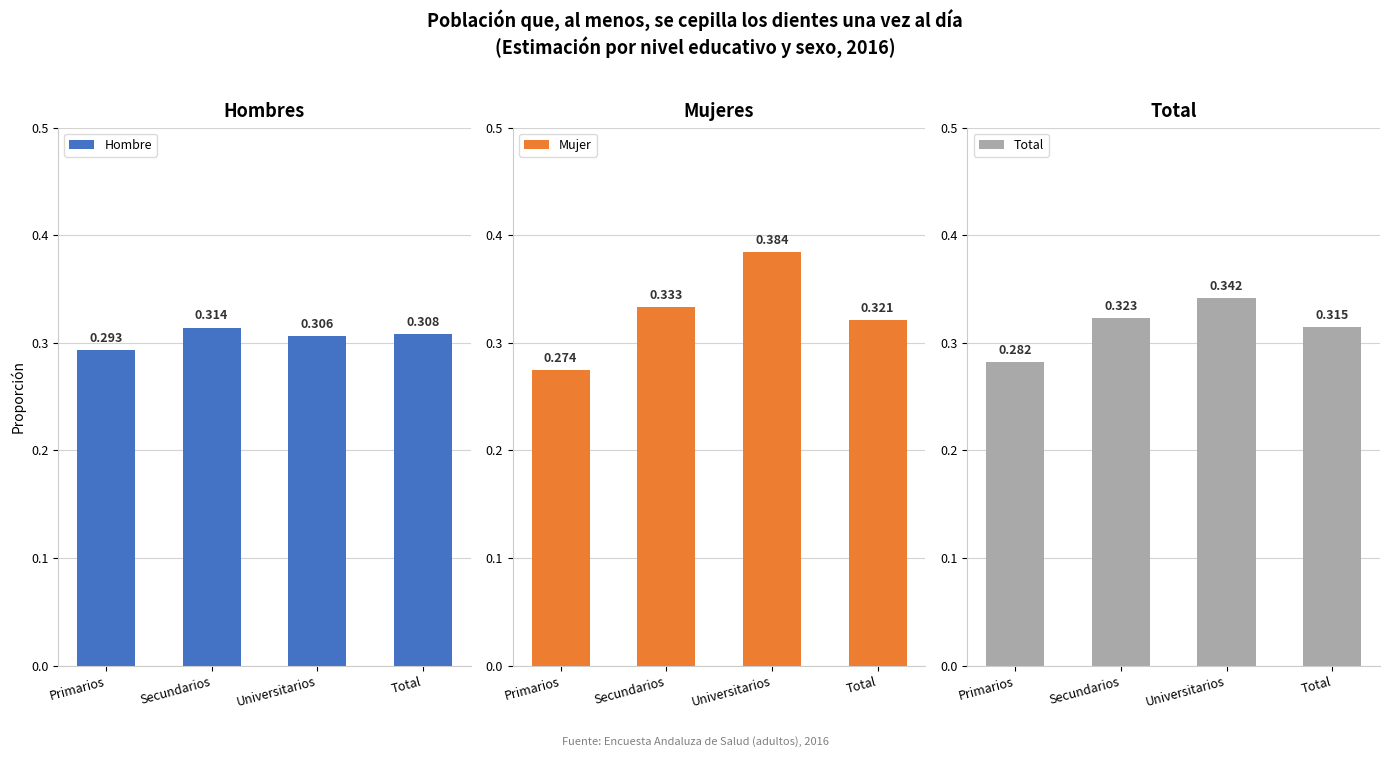

What are all the series names shown in the legend?

Hombre, Mujer, Total